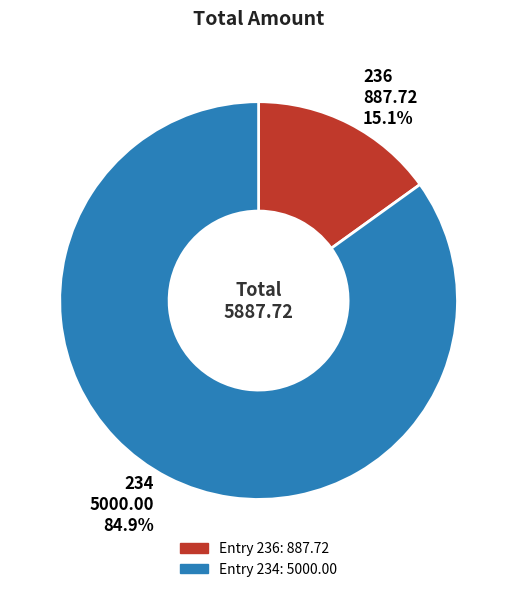

How many slices are in this pie chart?

2